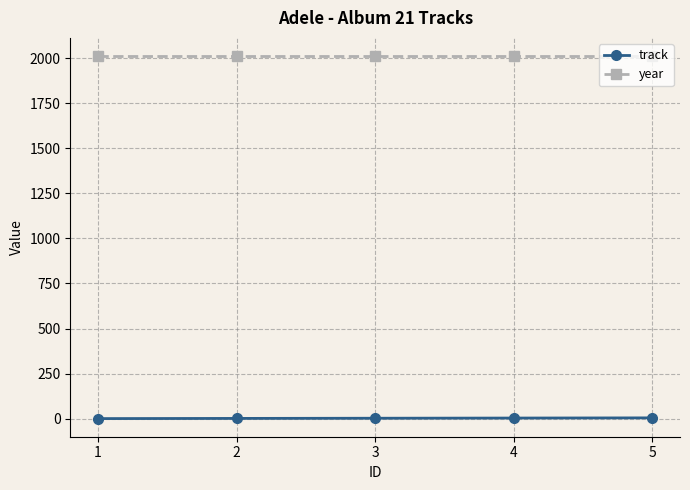

How many lines are shown in the chart?

2